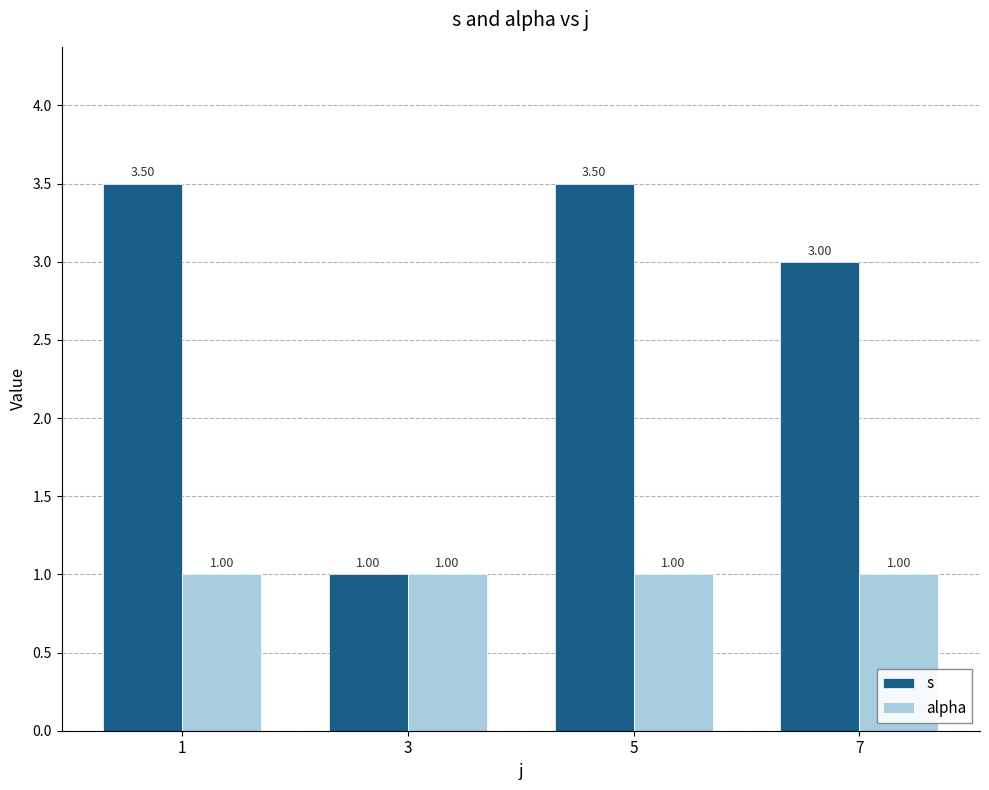

What is the difference between the s values at 3 and 1?

2.5